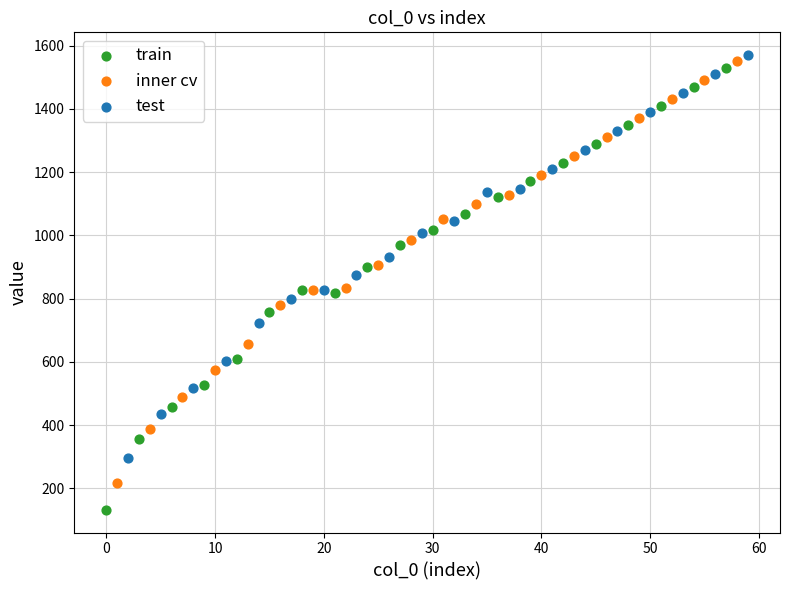

Which series has the largest Y range (max minus min)?

train